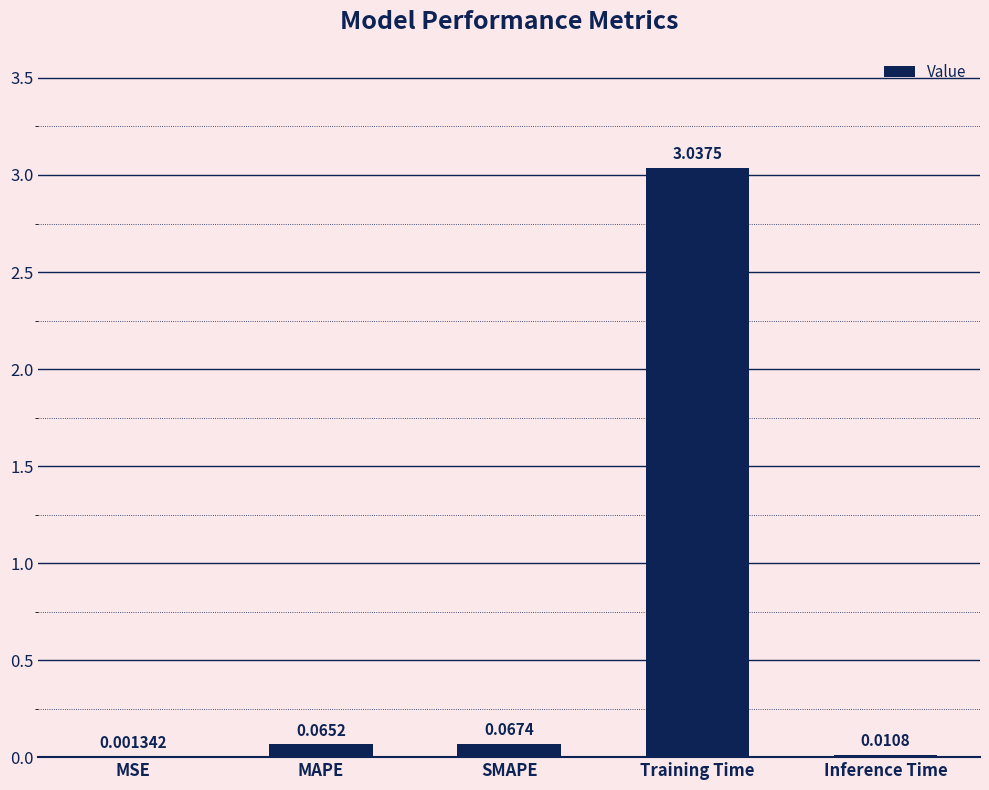

At which category does the chart reach its peak across all series?

Training Time